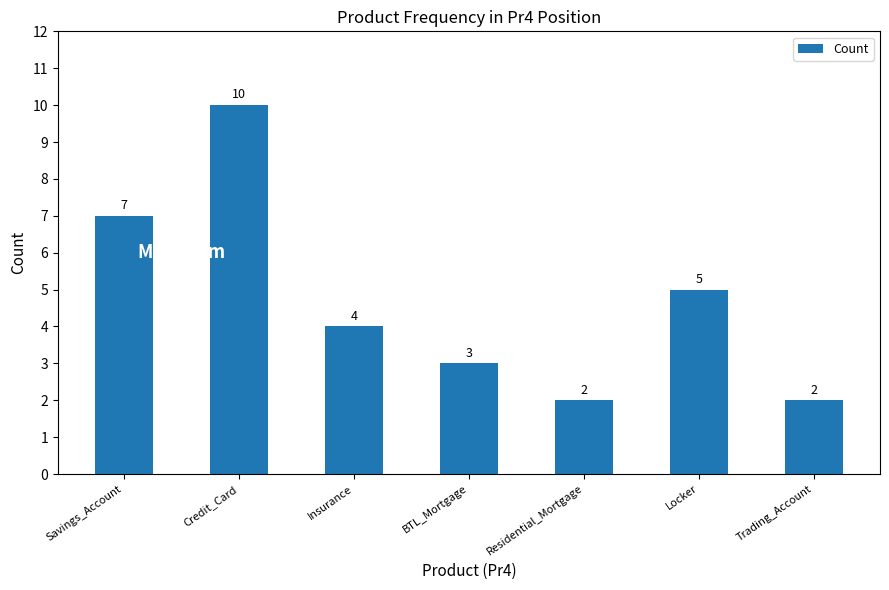

What is the change in value from Savings_Account to Residential_Mortgage?

-5